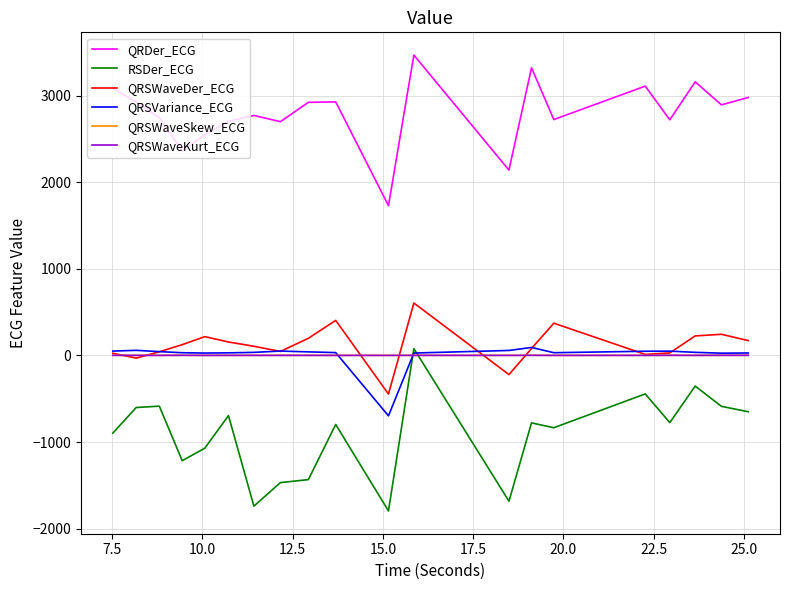

Which series has the largest range (max minus min)?

RSDer_ECG